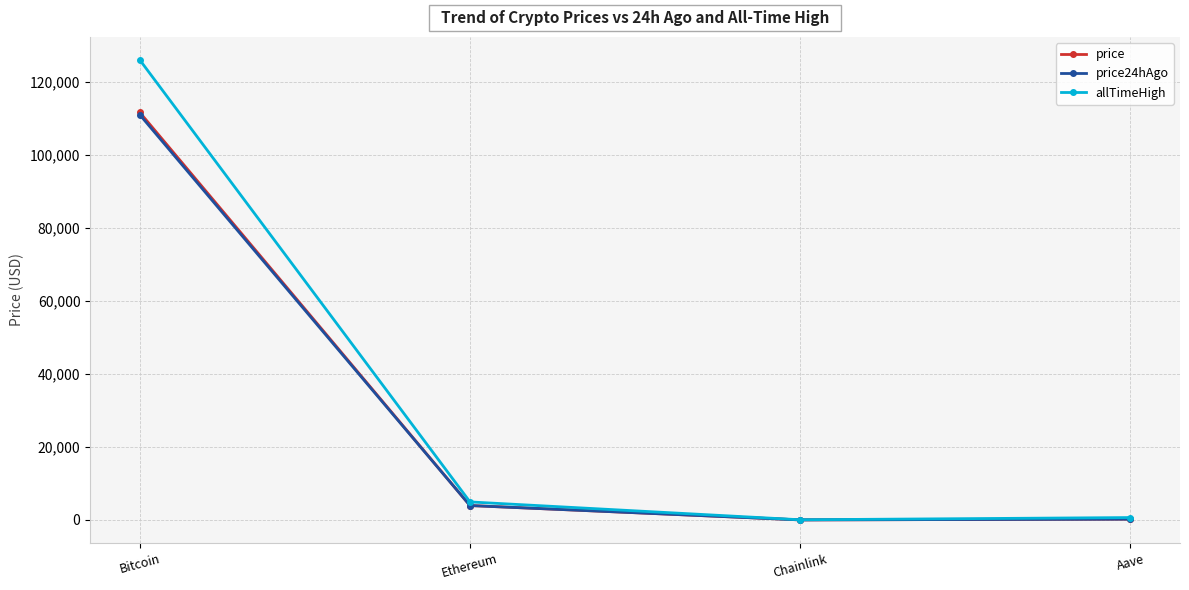

True or false: allTimeHigh has a value of 126080.0 at Bitcoin.

True